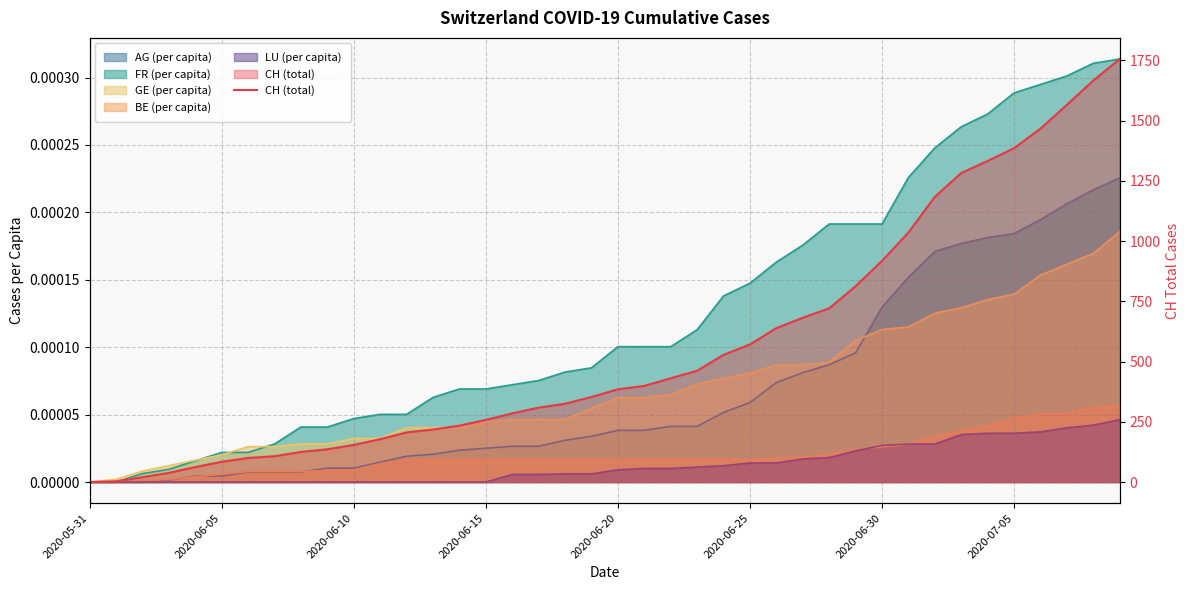

What is the average value?

561